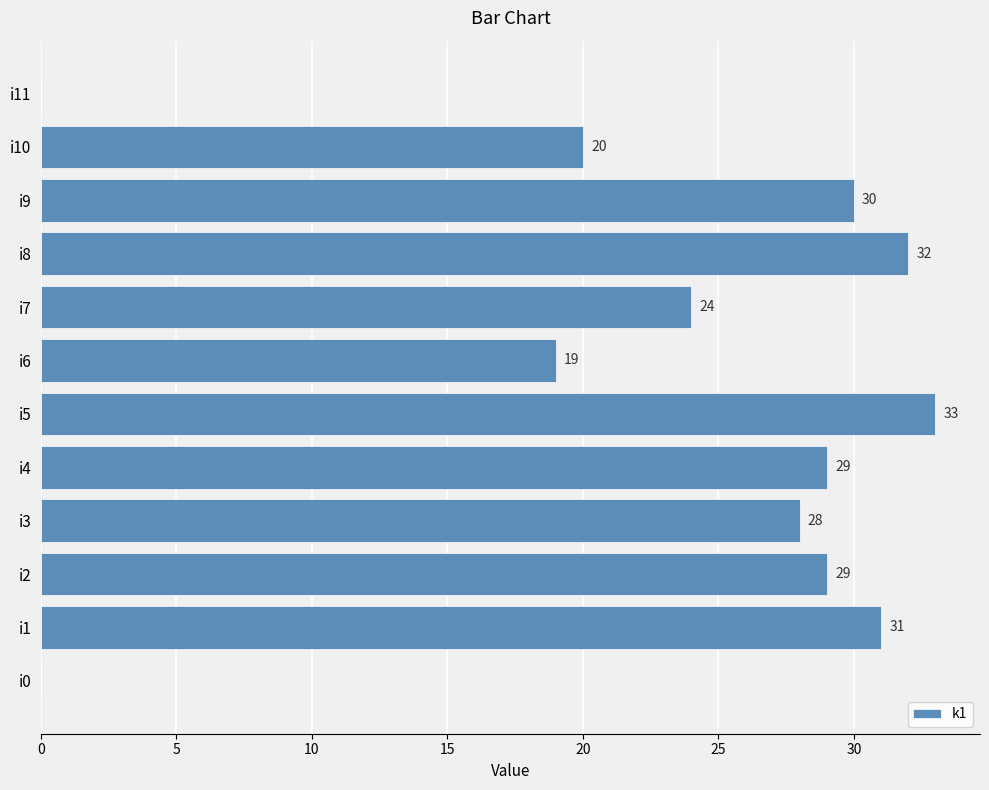

The chart shows a value of 29 at i4. True or false?

True